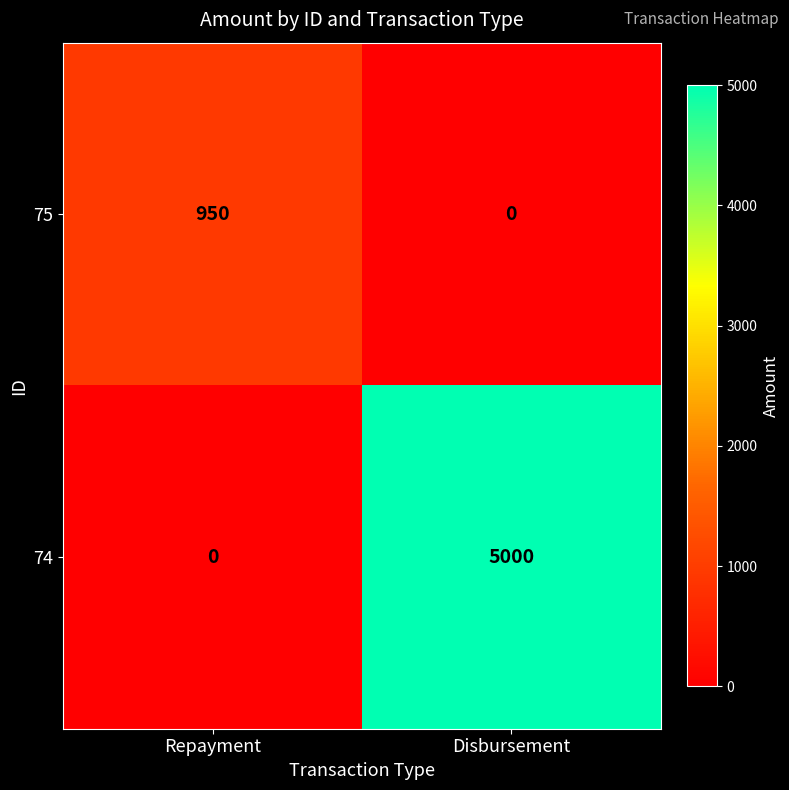

What is the spread (max minus min) of values at Repayment?

950